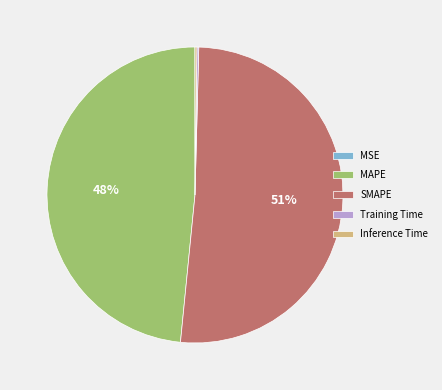

Does SMAPE represent more than half of the total?

Yes